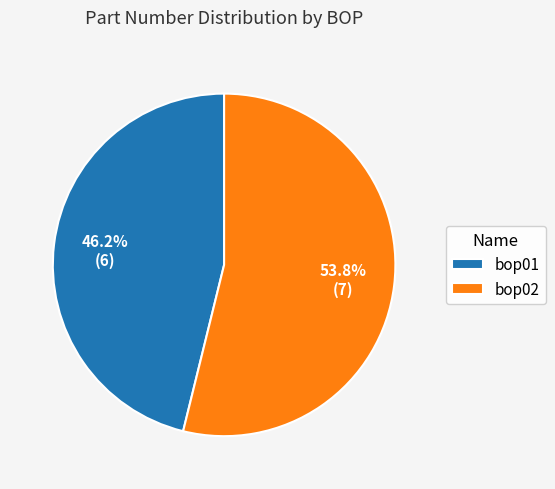

Do bop01 and bop02 together represent more than half of the pie?

Yes